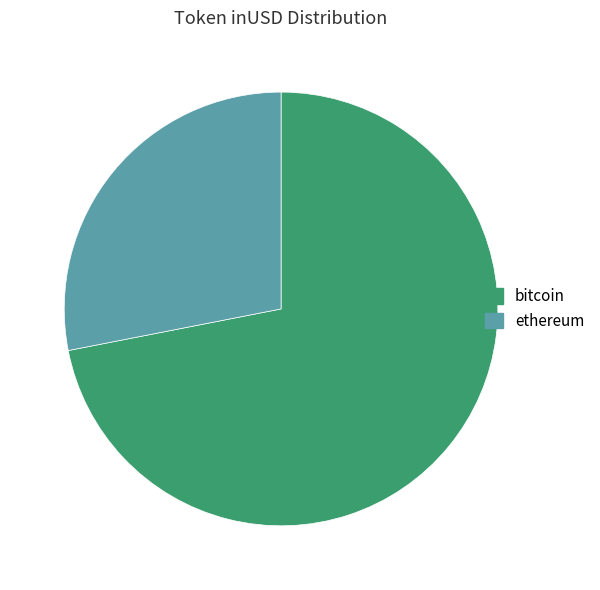

Is it true that ethereum is 28% of the pie?

True